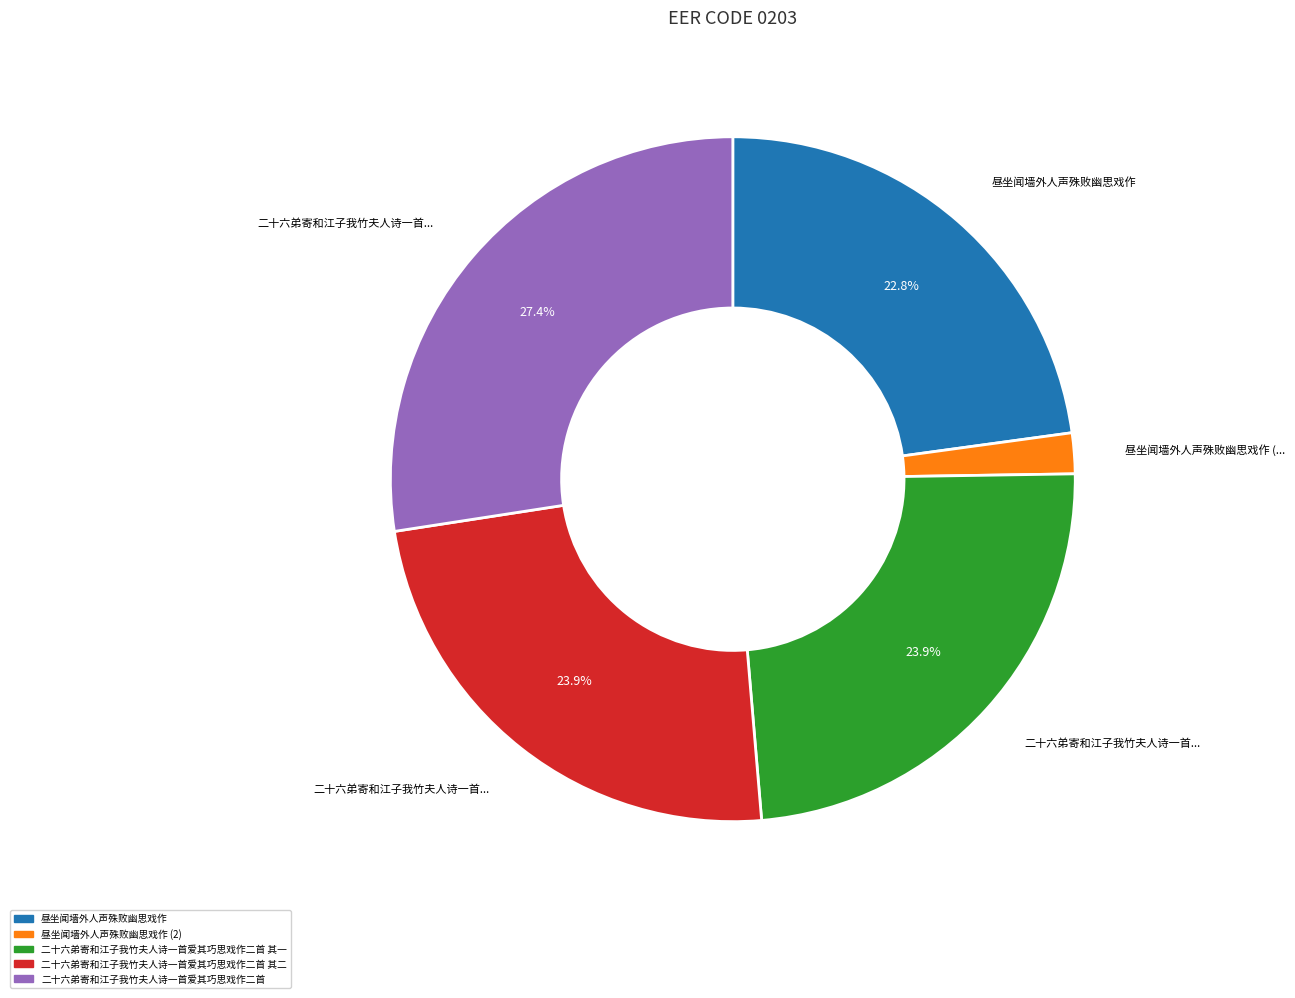

Is there a majority slice in this chart?

No